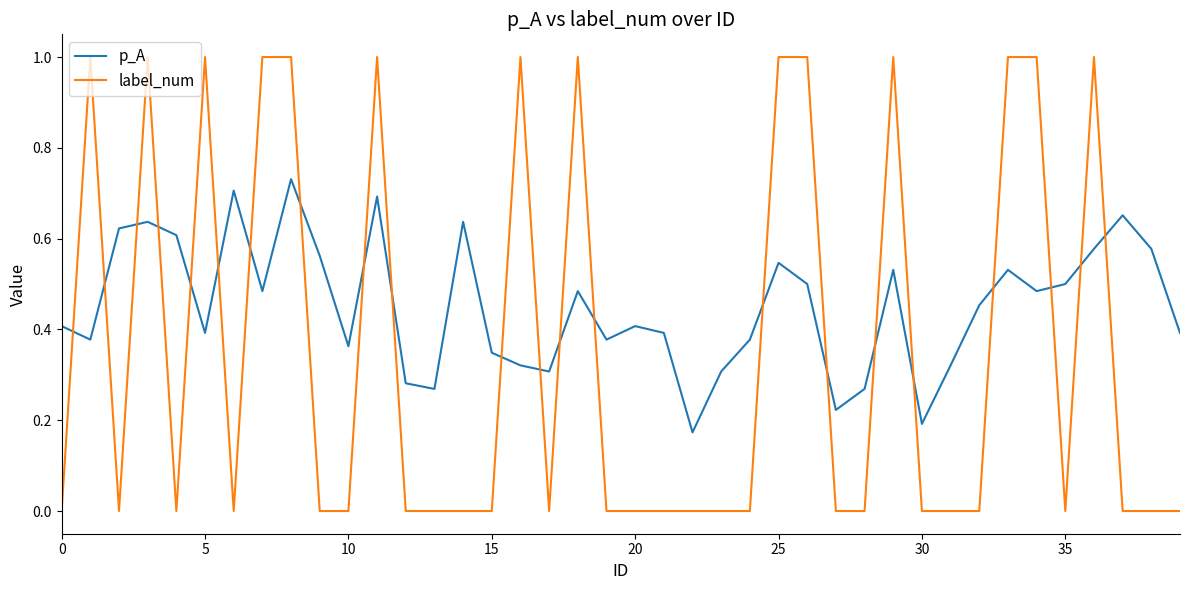

How many lines are shown in the chart?

2